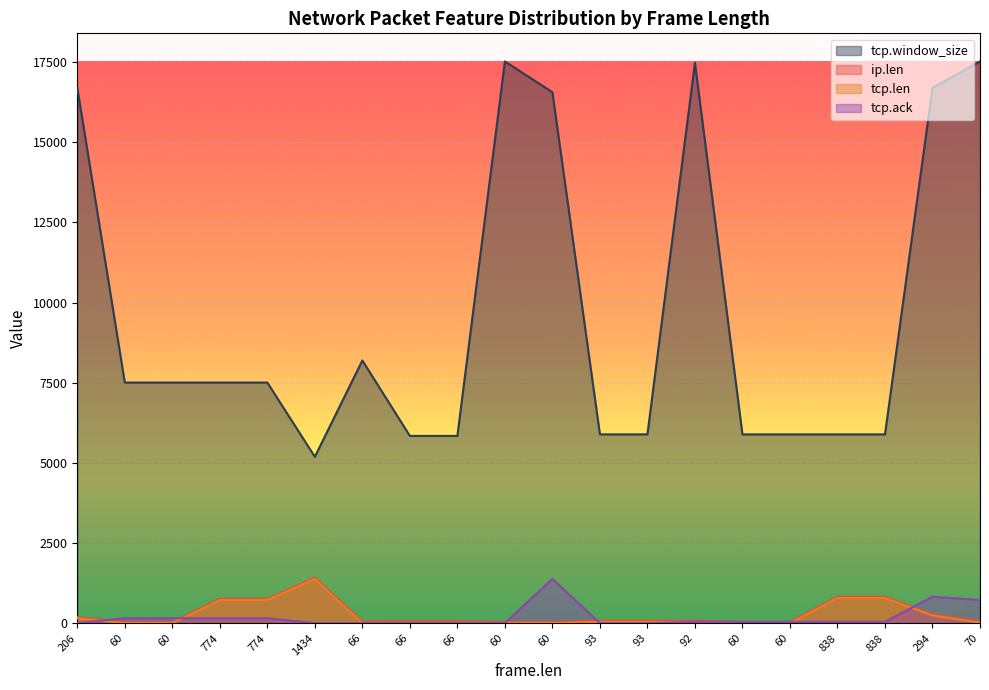

Rank the series at 60 from lowest to highest value.

tcp.len, ip.len, tcp.ack, tcp.window_size